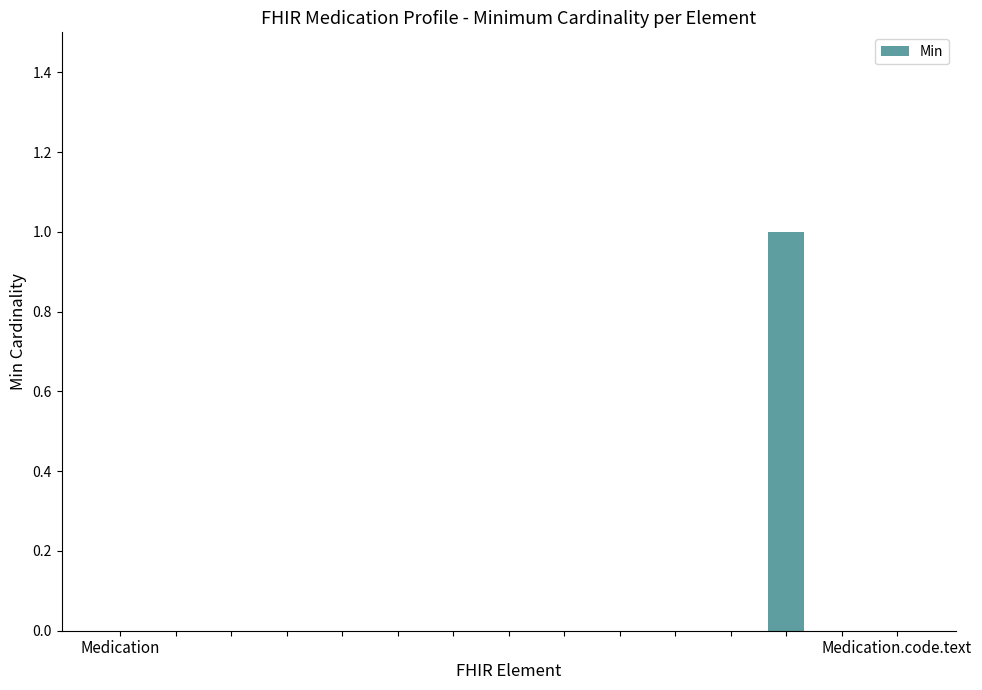

Reading left to right, transcribe all the data shown in this chart.

0	0	0	0	0	0	0	0	0	0	0	0	1	0	0